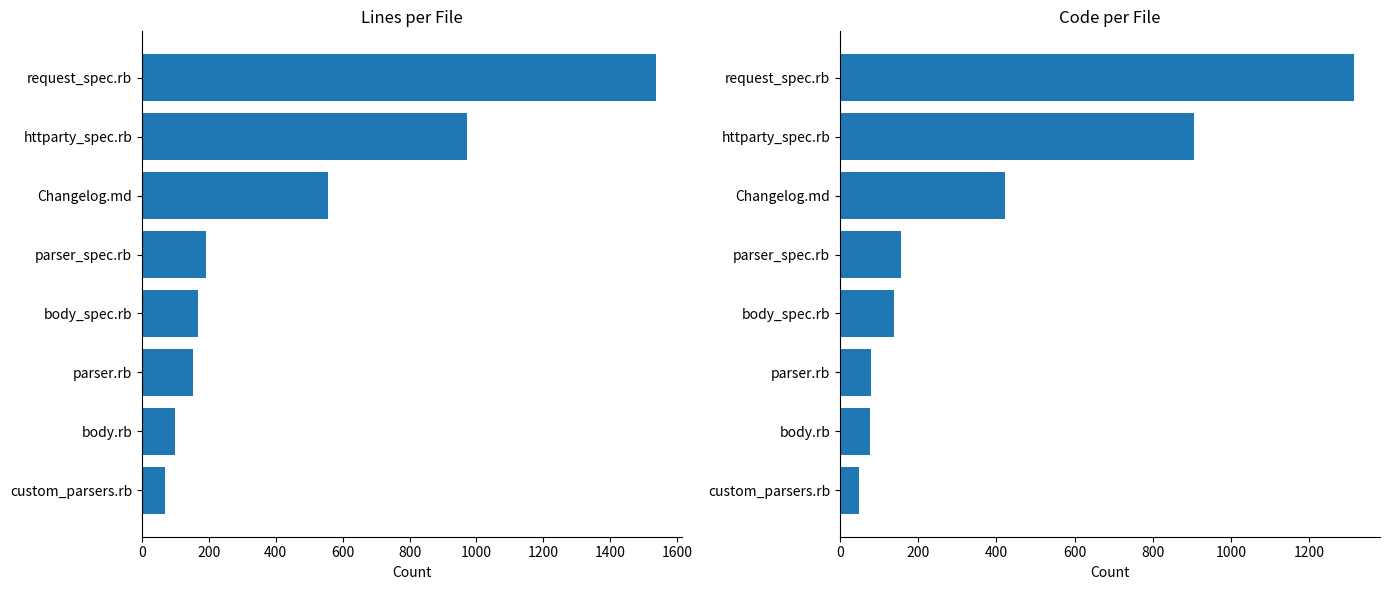

Rank the series at custom_parsers.rb from highest to lowest value.

Lines, Code